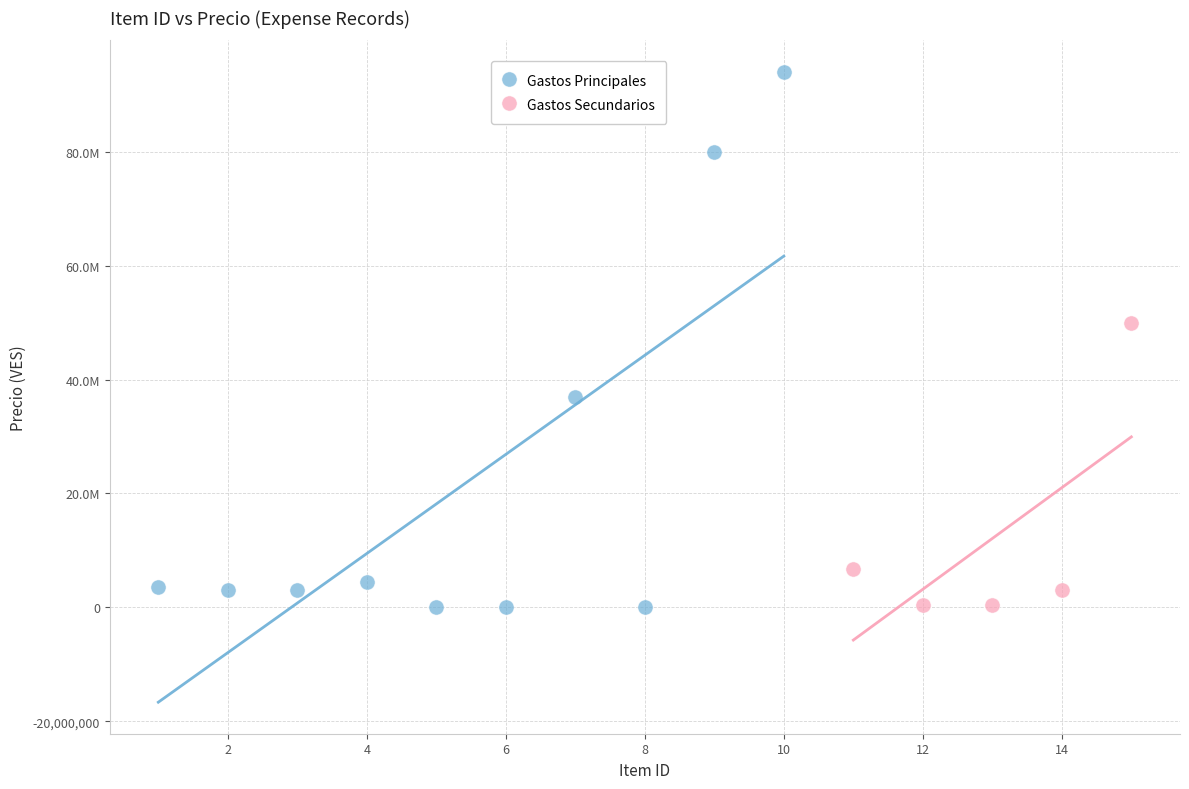

What are all the series names shown in the legend?

Gastos Principales, Gastos Secundarios